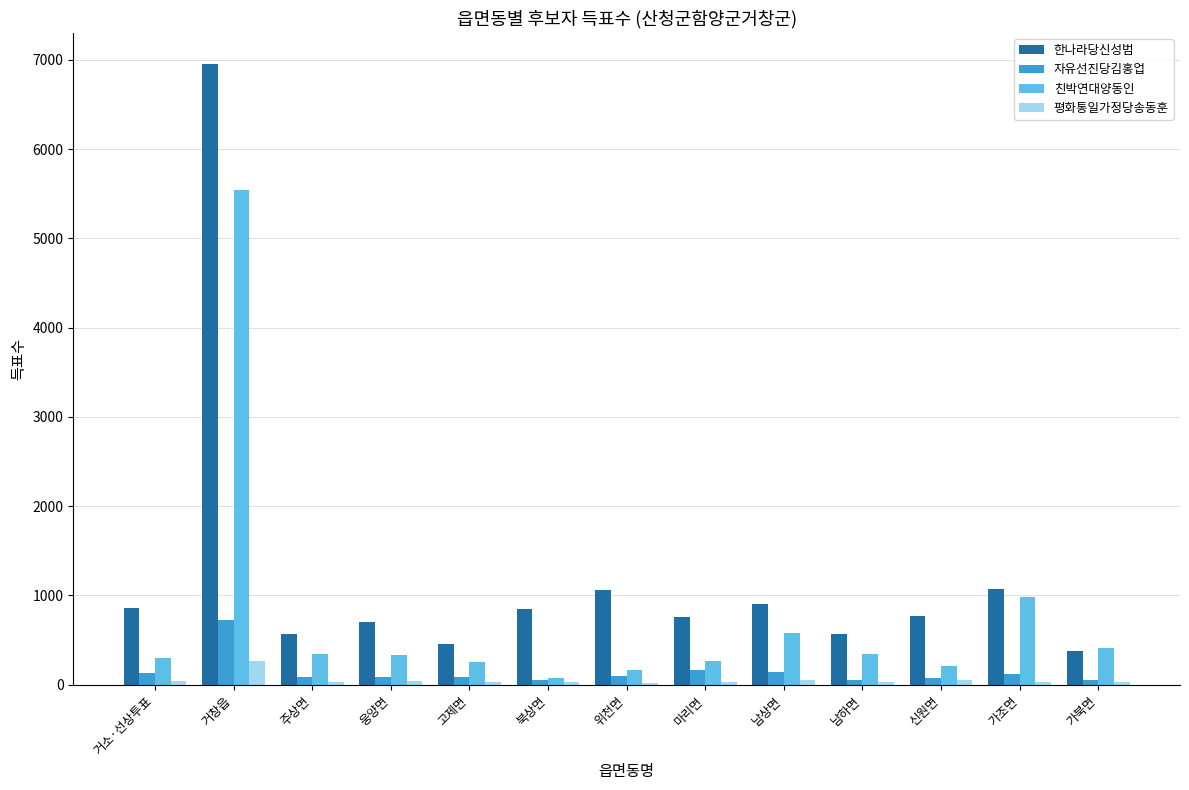

The value of 자유선진당김홍업 at 웅양면 is 88. True or false?

True